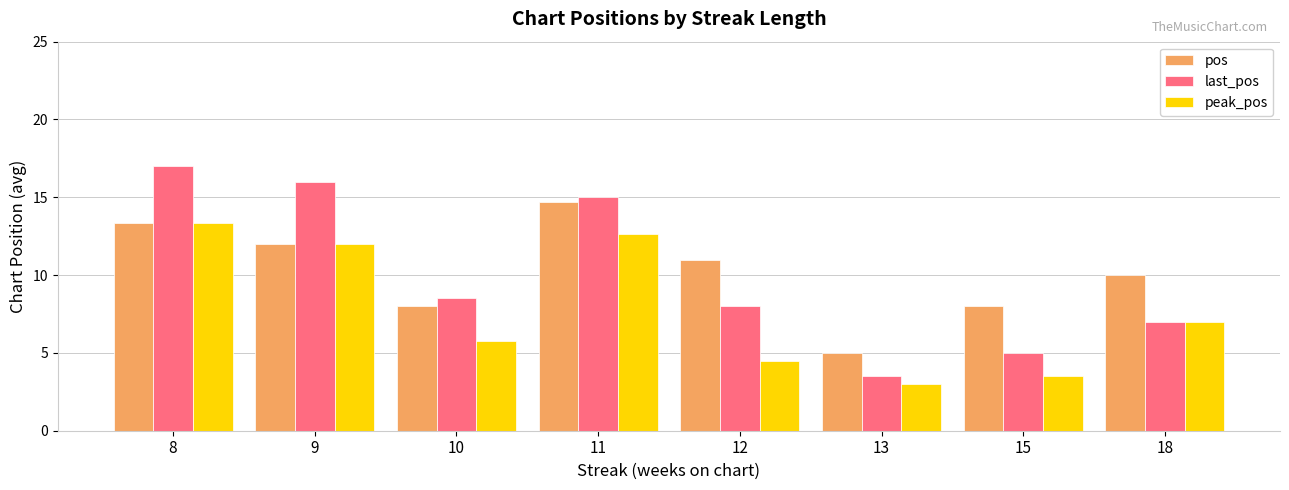

What is the greatest value displayed?

17.0